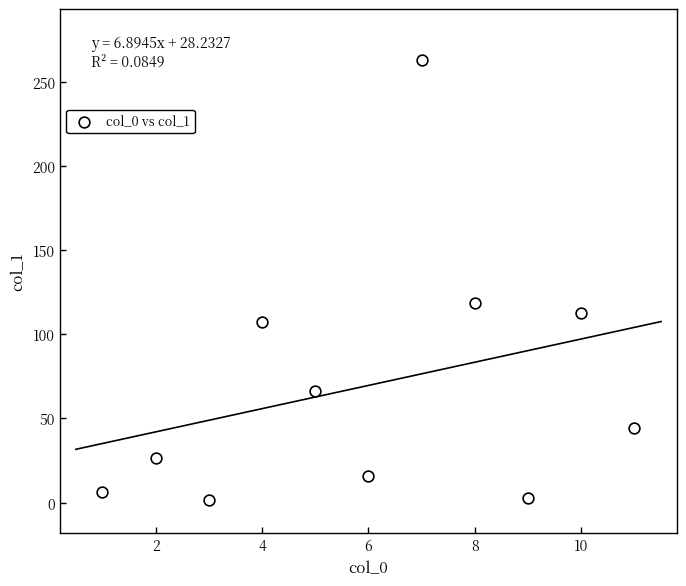

What Y value in the scatter plot is closest to 132?

118.7